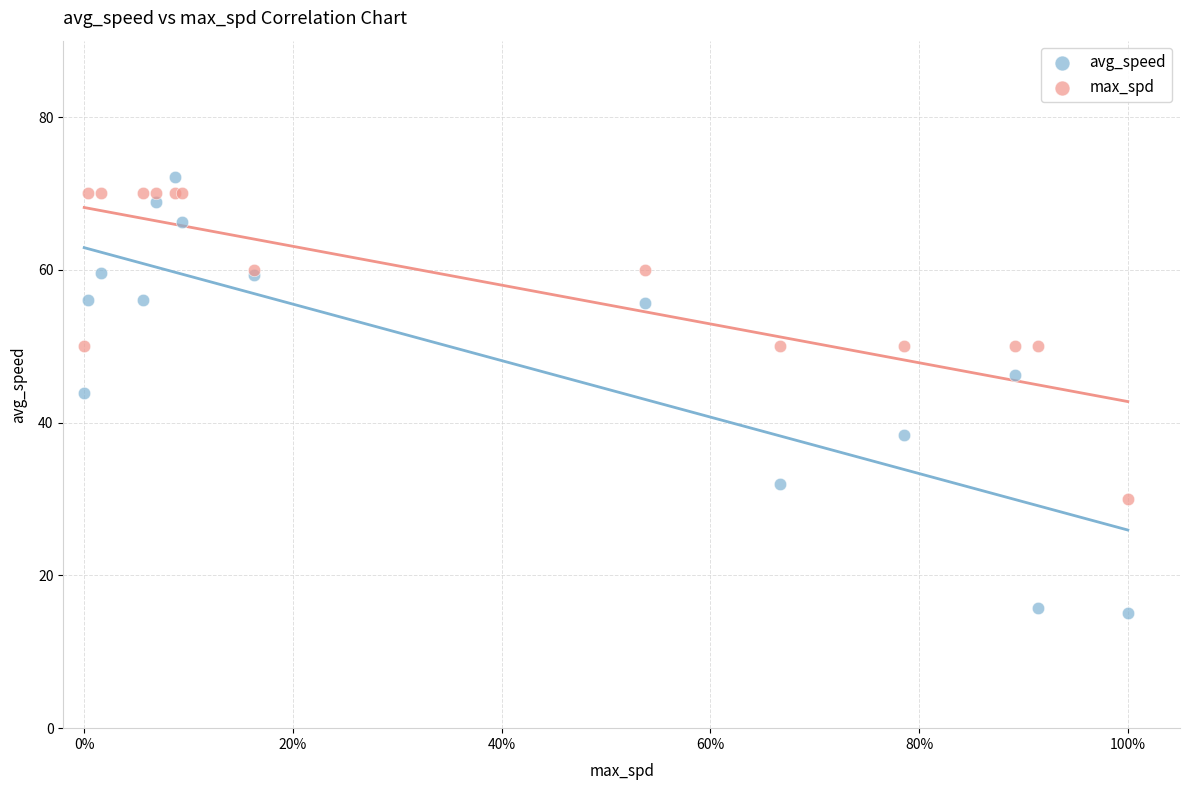

Which series reaches the maximum Y coordinate?

avg_speed